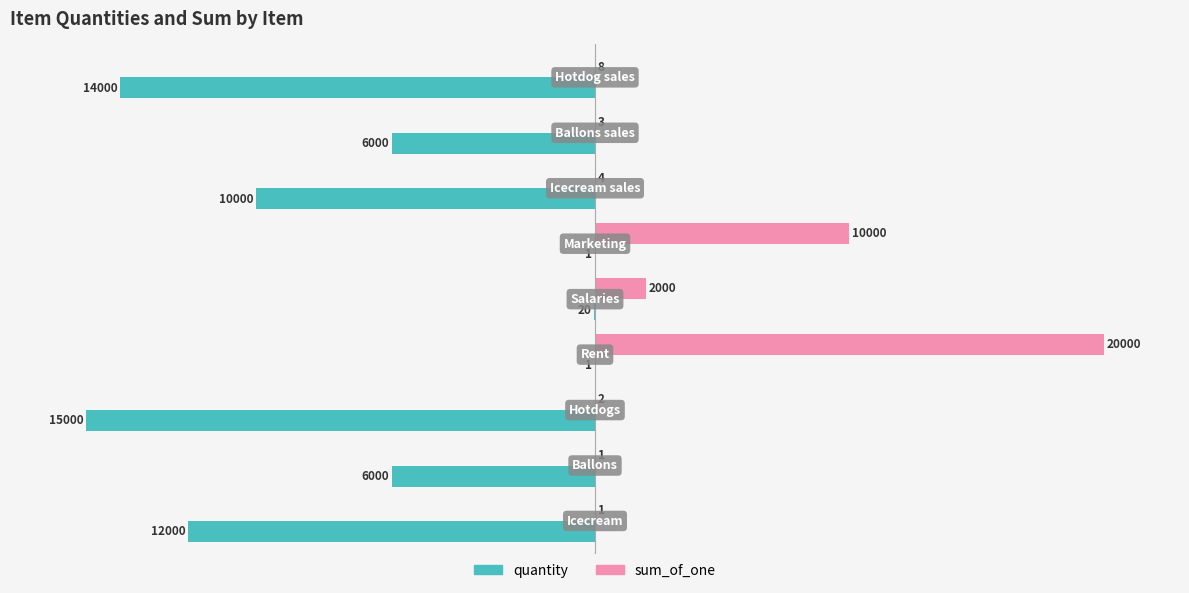

Rank the series by their maximum value, from lowest to highest.

quantity, sum_of_one